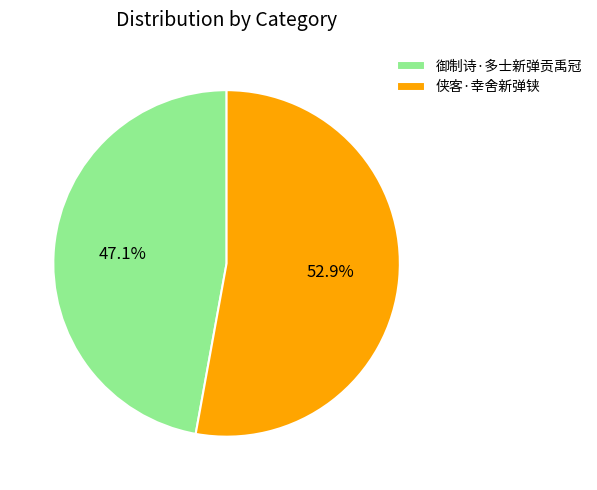

Does 侠客·幸舍新弹铗 account for over 50% of the chart?

Yes